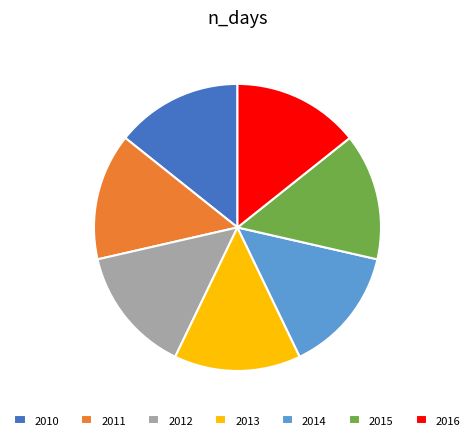

Is there any slice that represents more than half of the pie?

No